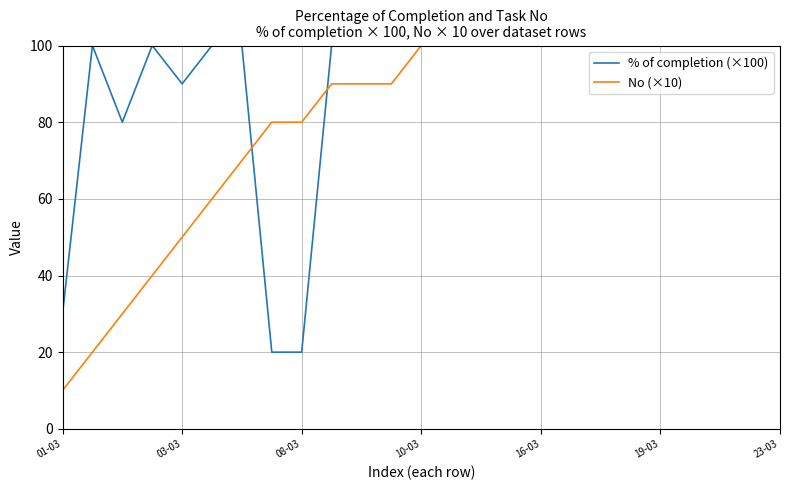

True or false: % of completion (×100) has a value of 20 at 01-03.

False